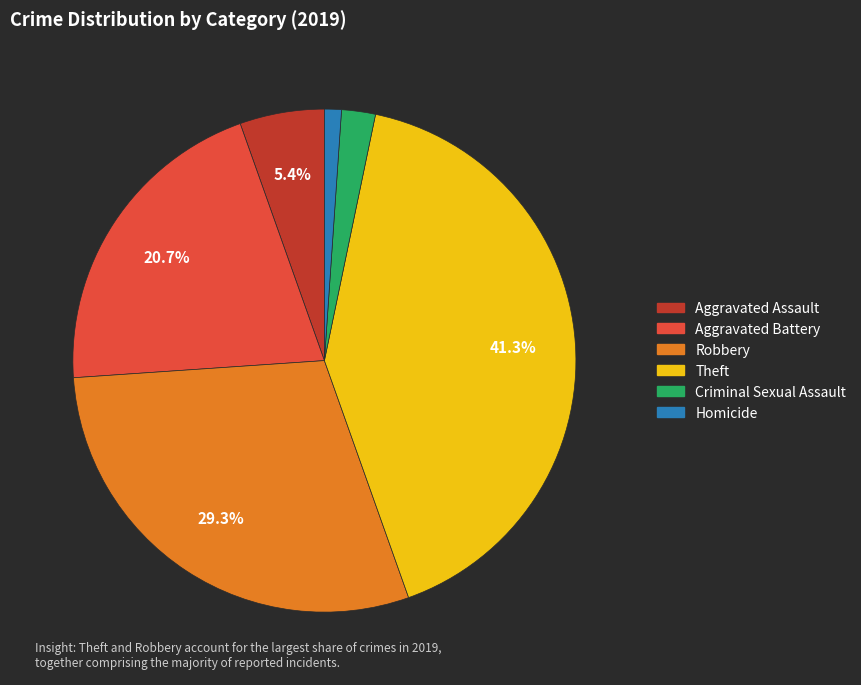

To the nearest percent, what is the average slice percentage?

17%